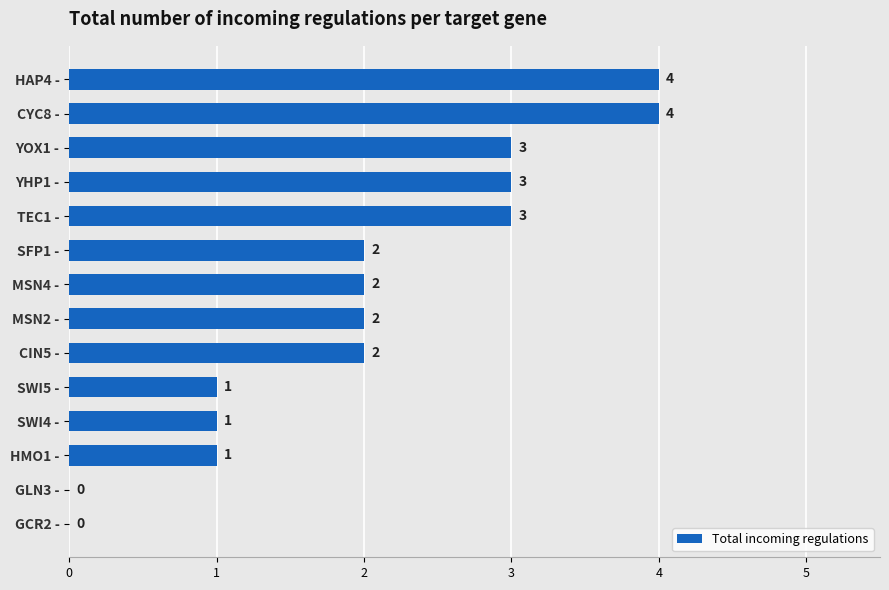

What is the sum of all values?

28